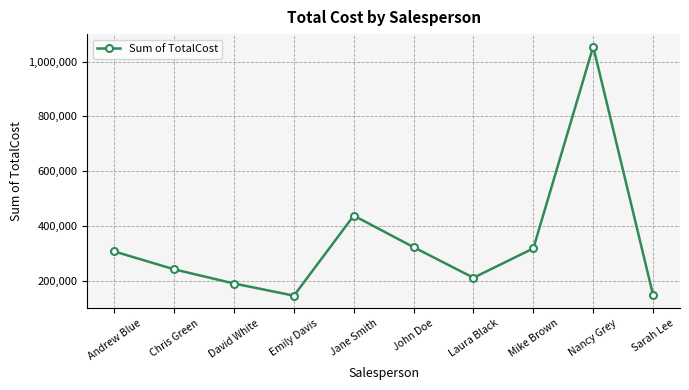

Is it true that the value at Emily Davis is 144772?

True